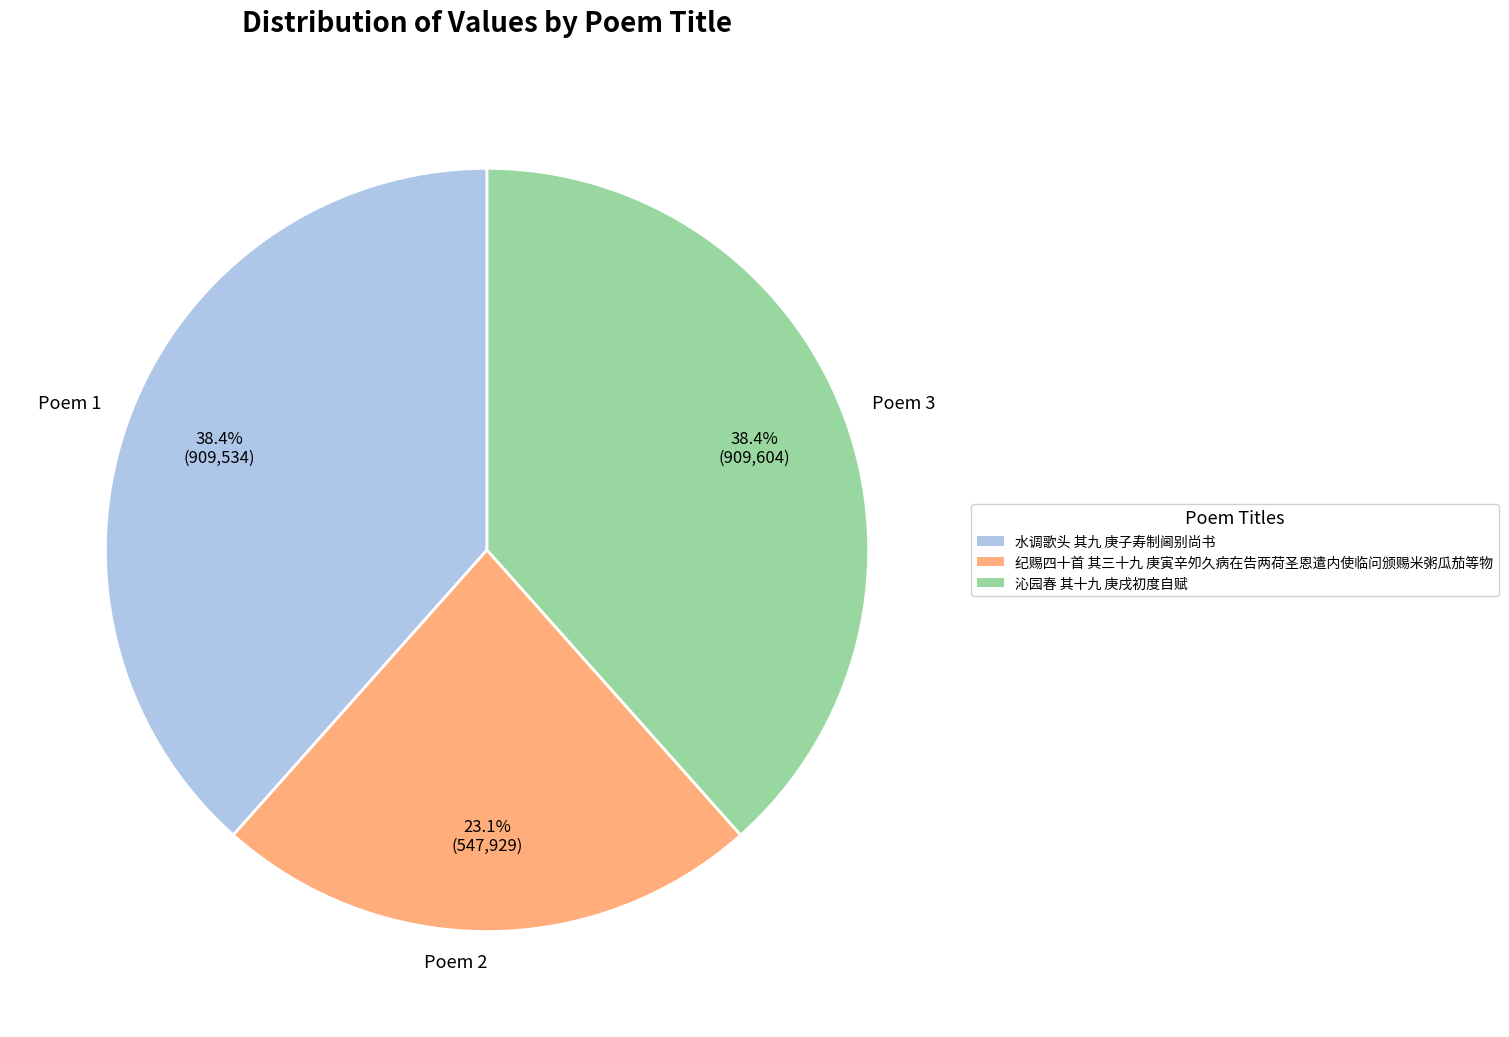

To the nearest percent, what is the average slice percentage?

33%